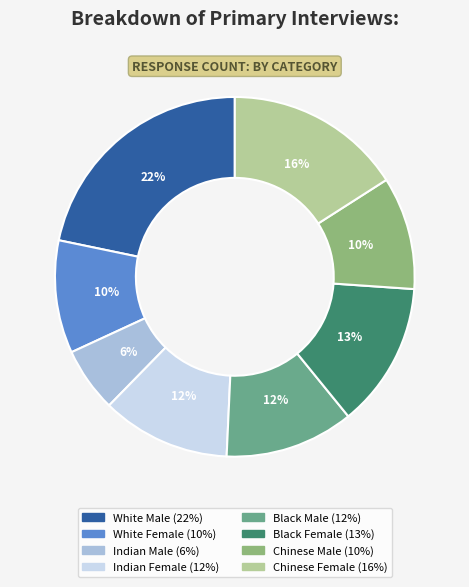

To the nearest percent, what is the difference between the largest and smallest slice percentages?

16%